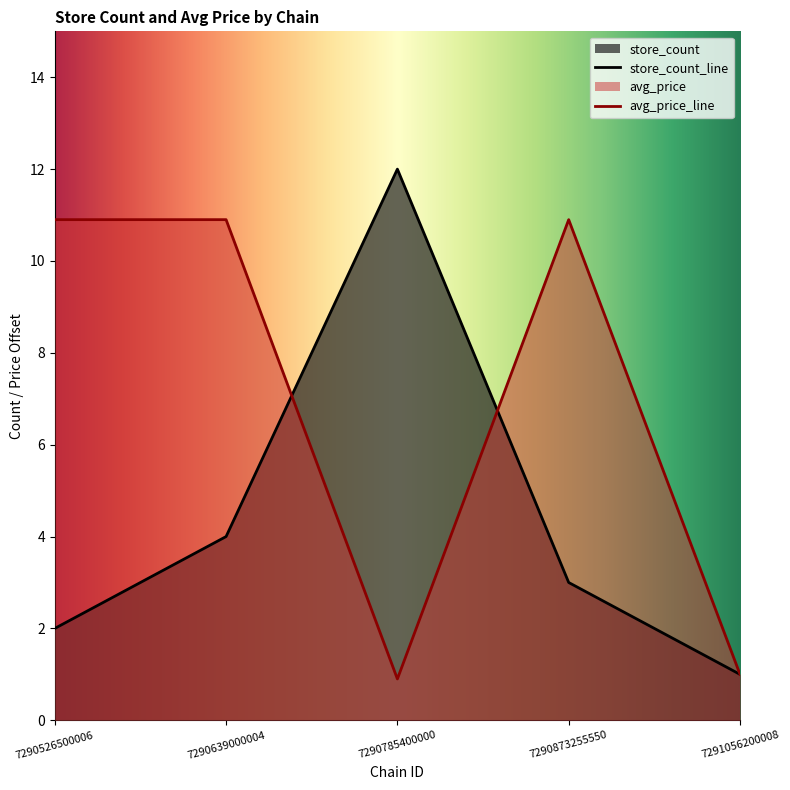

Reading left to right, list all the values displayed in this chart.

store_count: 2.0	4.0	12.0	3.0	1.0
avg_price: 10.9	10.9	0.9	10.9	1.0